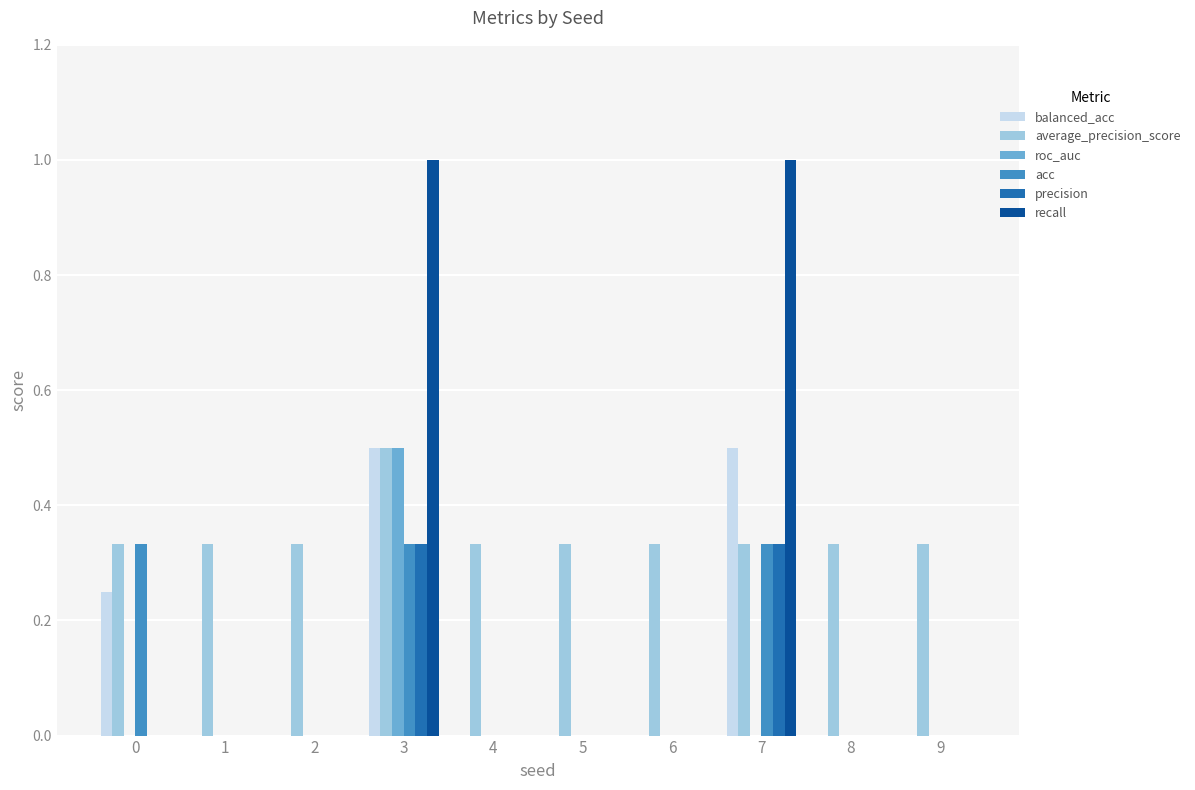

Which series has the largest total across all categories?

average_precision_score